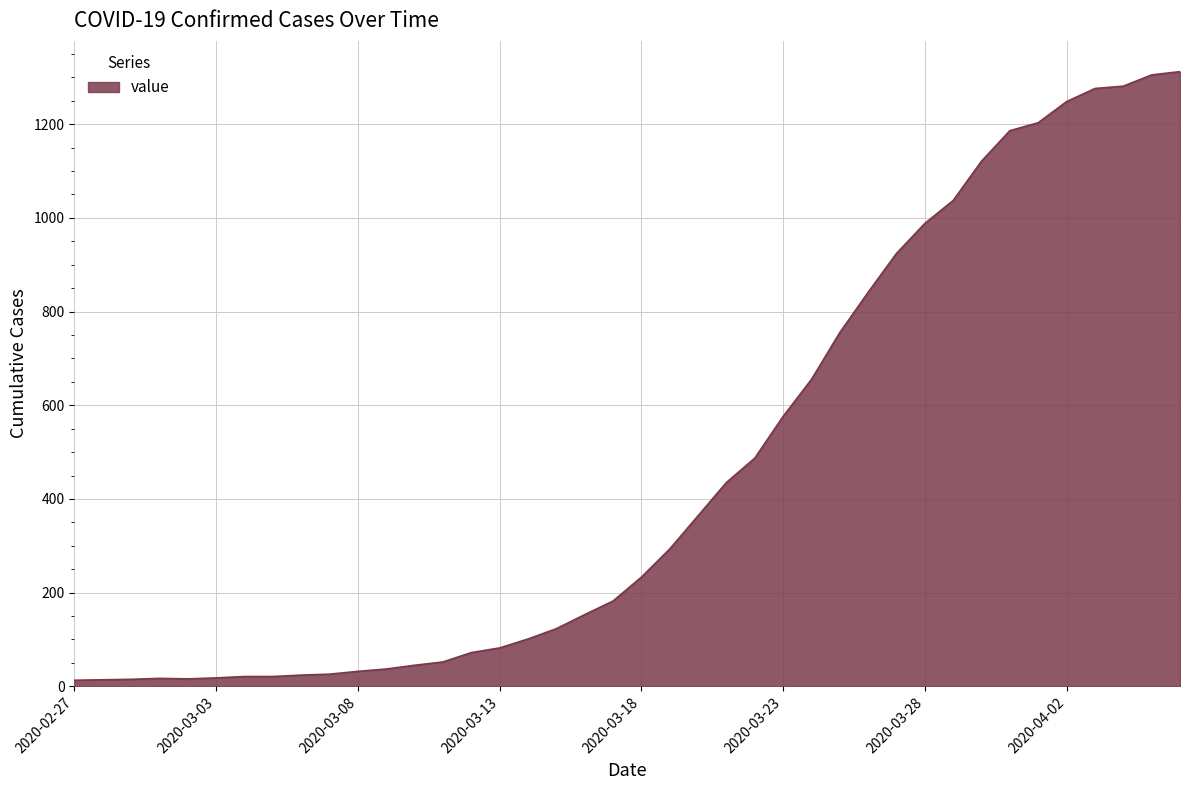

What is the greatest value displayed?

1312